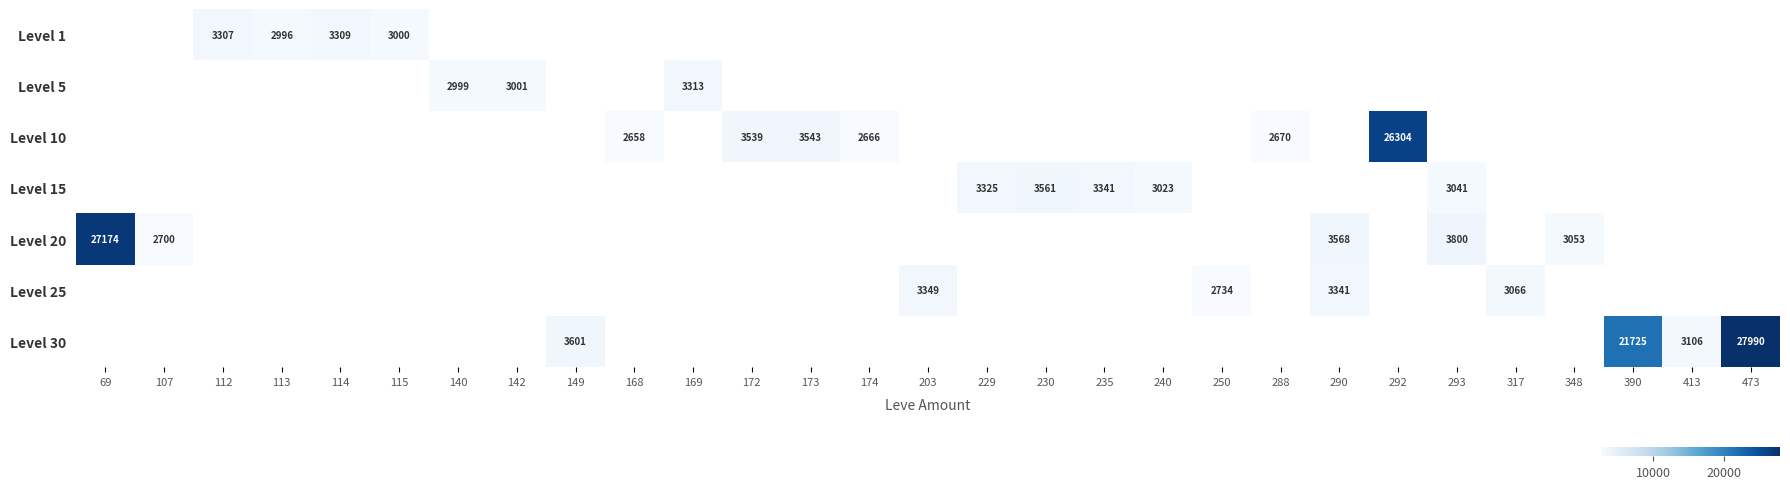

The Level 10 series shows 2666 at 174. True or false?

True